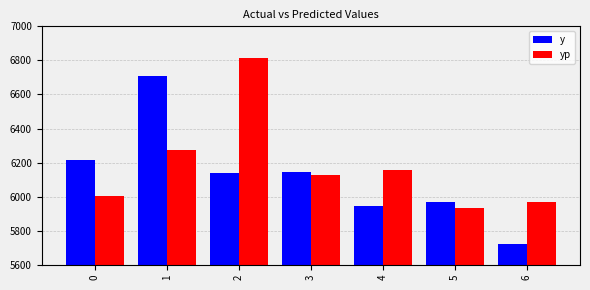

Which series changed the most between 4 and 5?

yp